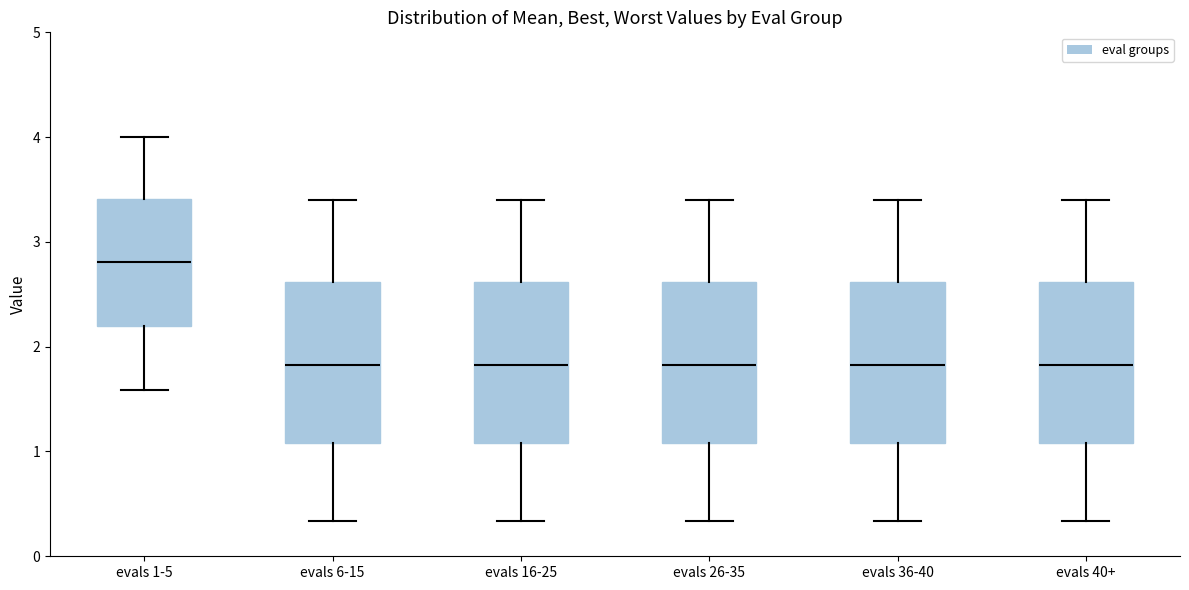

Which box's median line is the highest?

evals 1-5